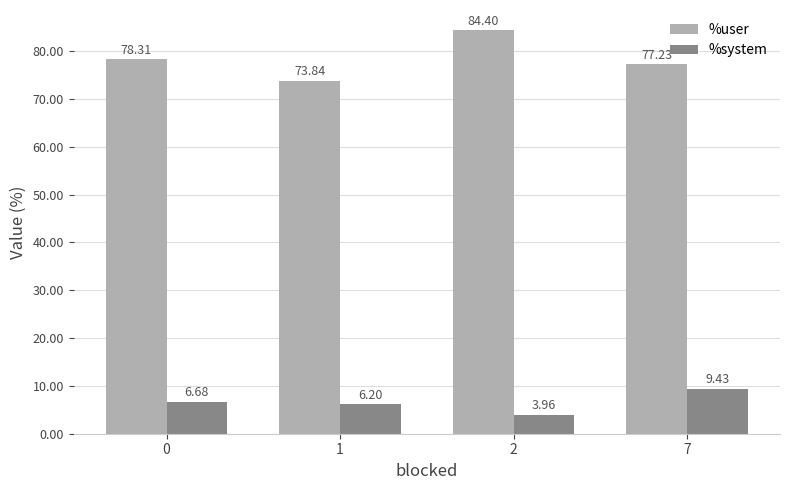

What is the approximate value of %system at 1?

6.2